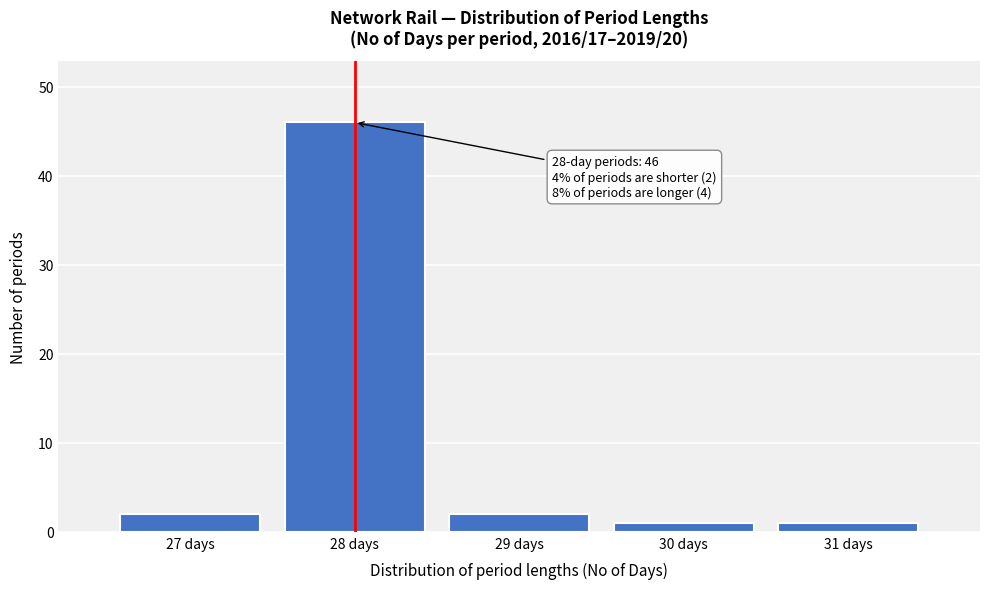

Which range on the x-axis has the tallest bar?

27.5 to 28.5